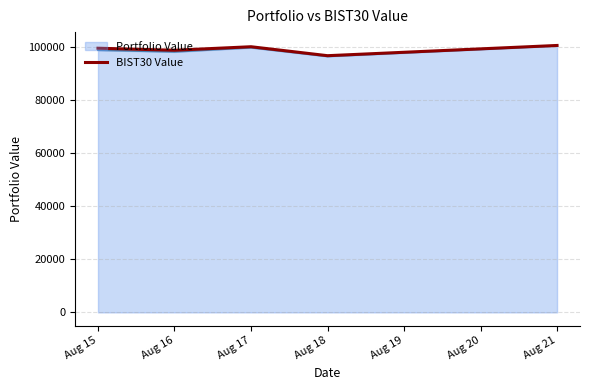

Is the value of BIST30 Value at Aug 18 greater than the value of Portfolio Value at Aug 21?

No